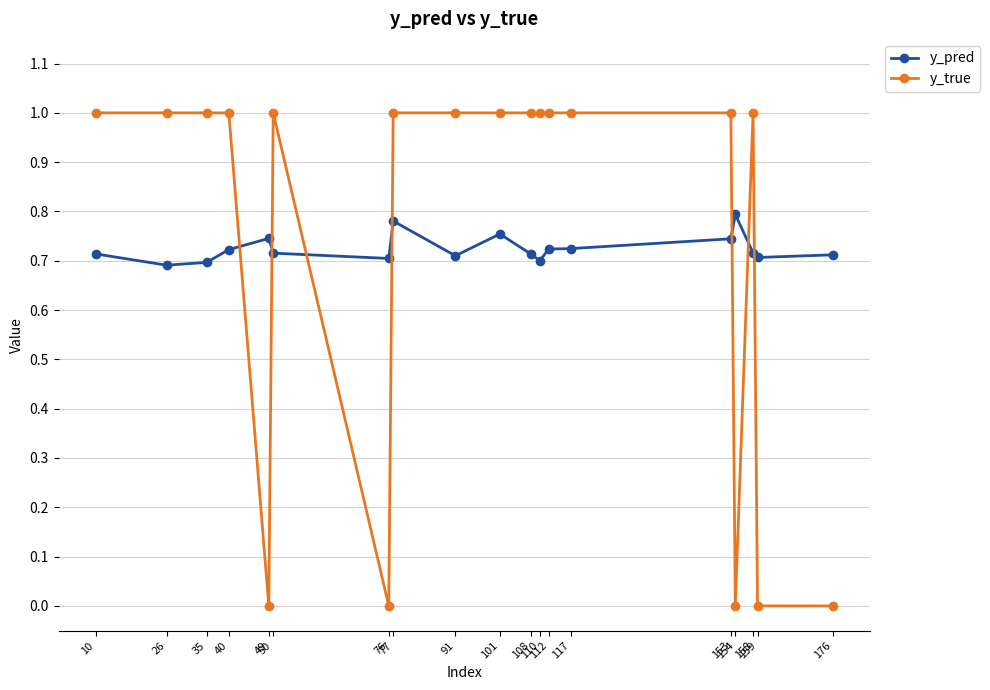

How many y_true values are between 0 and 1?

19